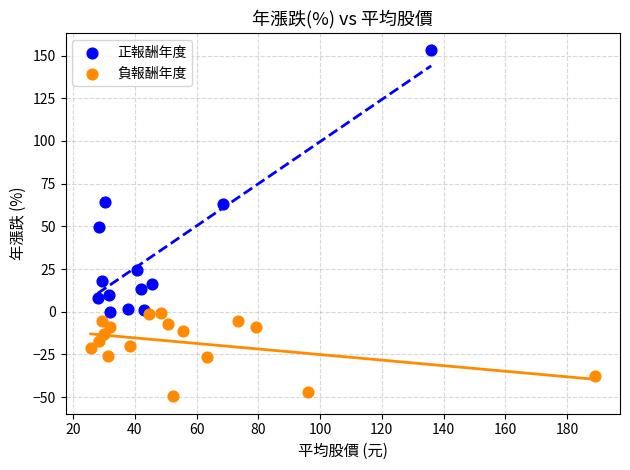

Which series has the largest Y range (max minus min)?

正報酬年度